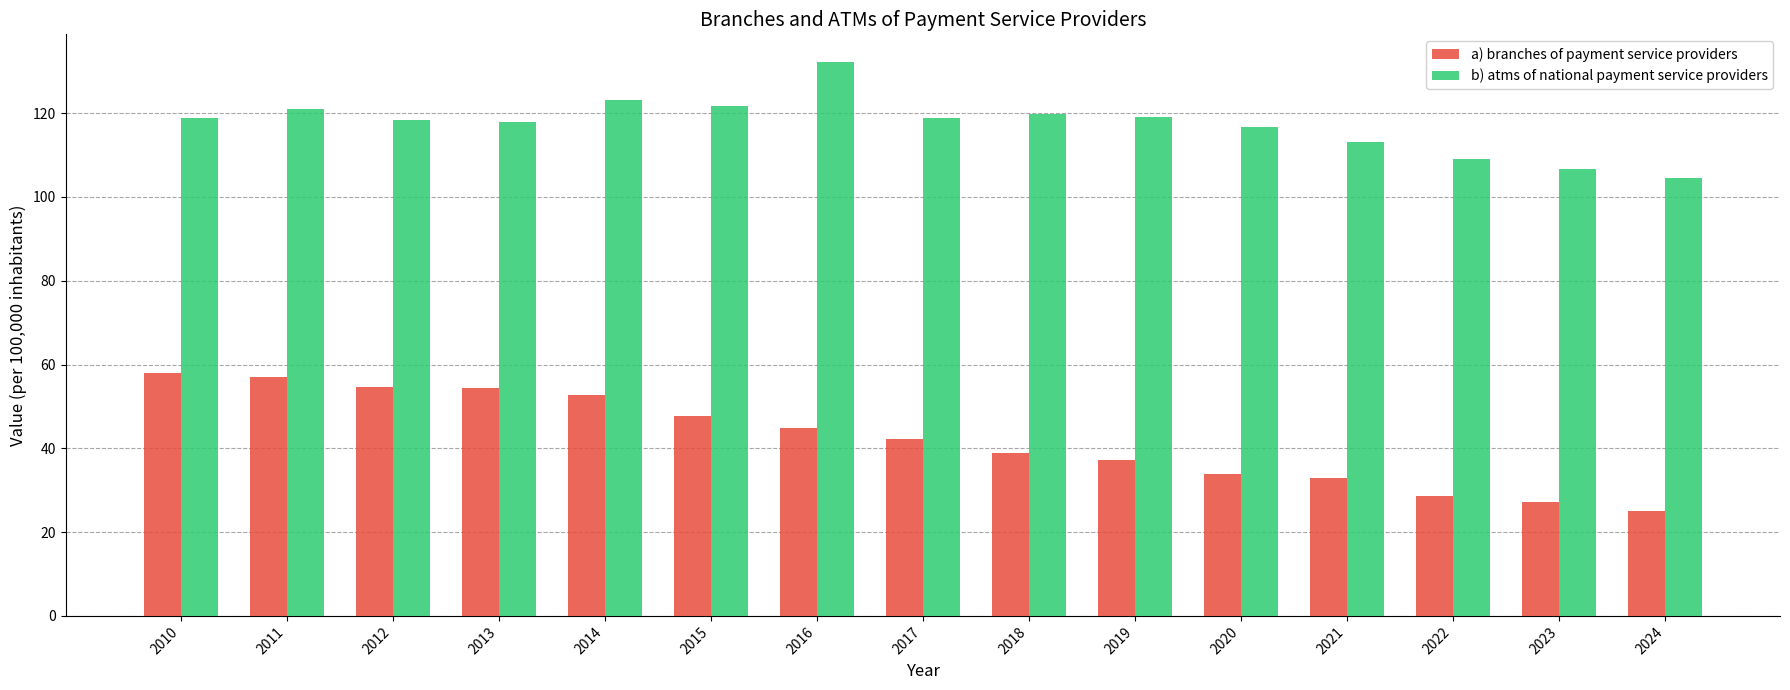

What is the total value across all series at 2023?

133.7